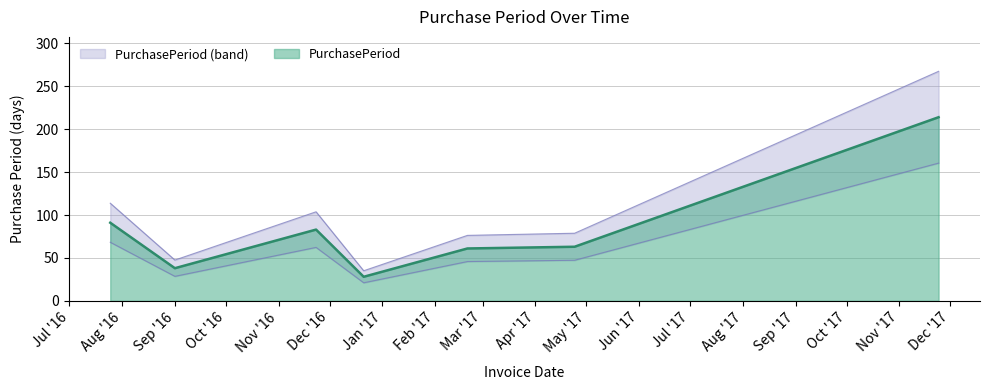

At which category does the chart reach its peak across all series?

2017-11-24